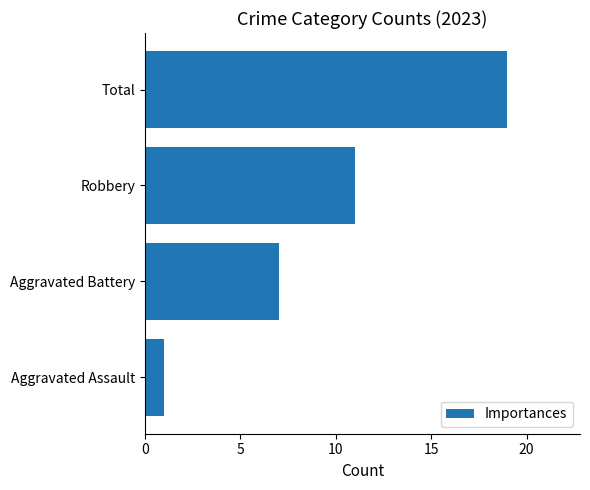

Which has a higher value, Total or Aggravated Assault?

Total